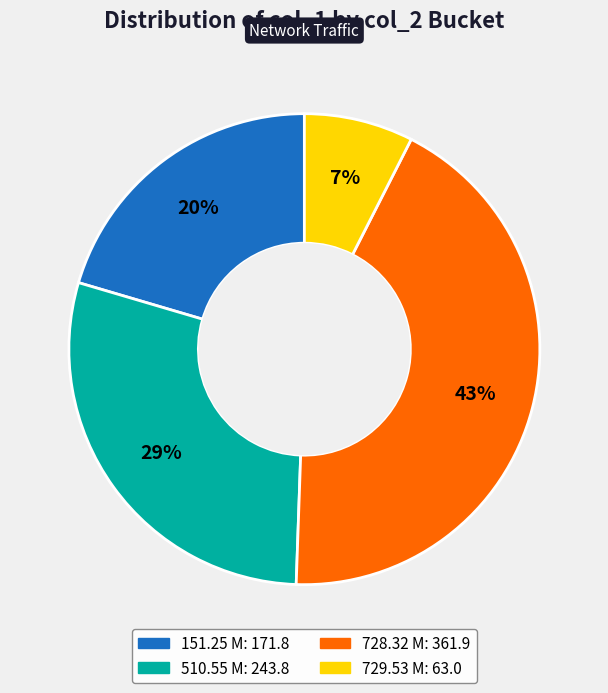

Does any single category account for the majority?

No